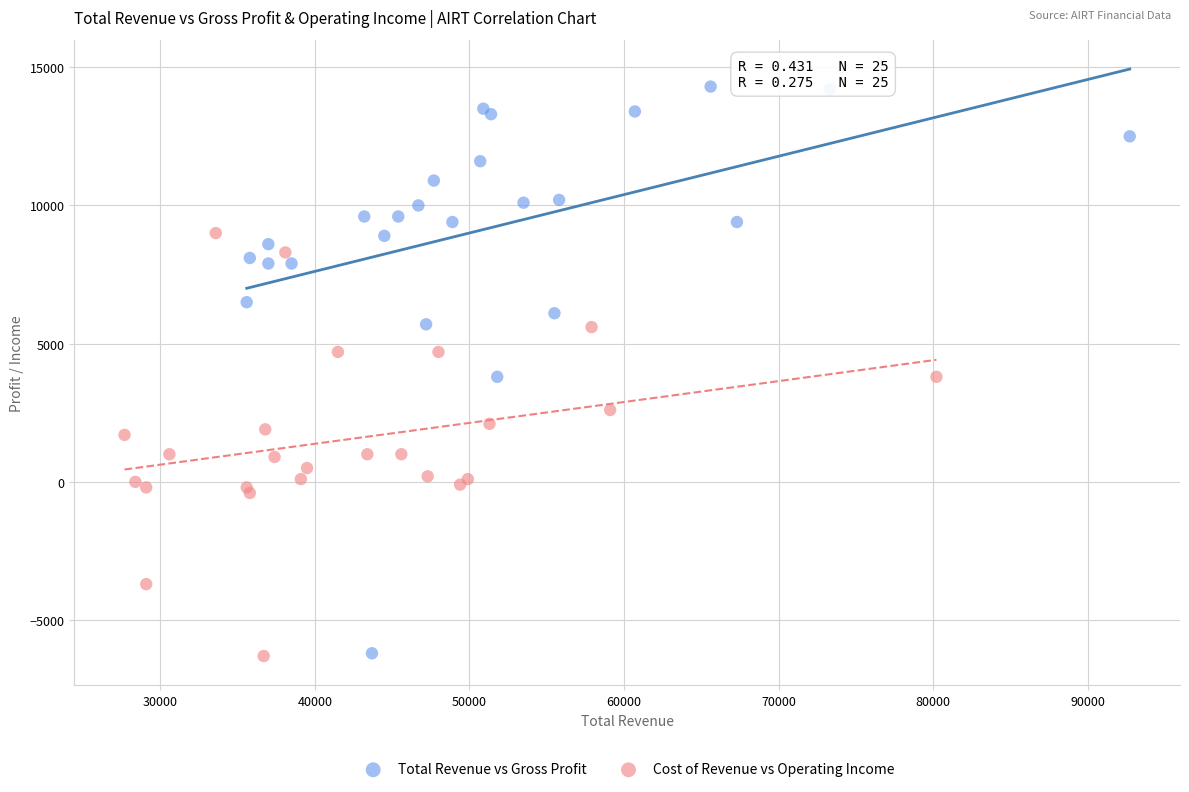

Which series has the widest spread of Y values?

Total Revenue vs Gross Profit